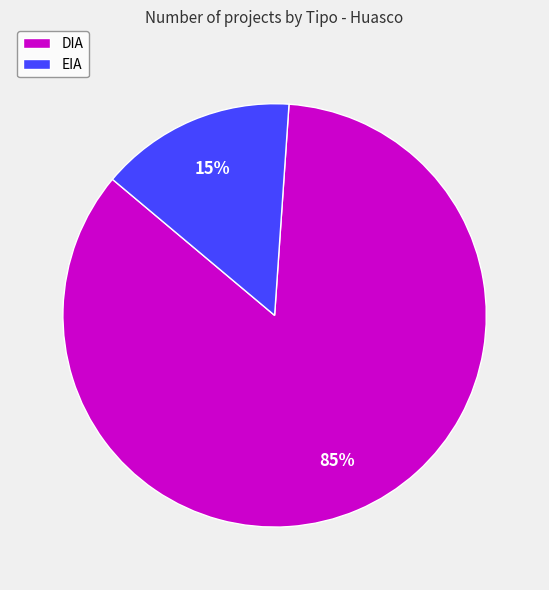

To the nearest percent, what is the difference between the EIA and DIA slice percentages?

70%